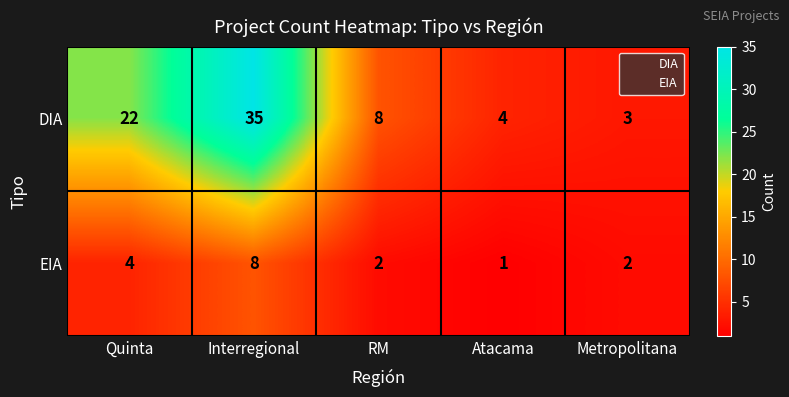

What is the spread (max minus min) of values at RM?

6